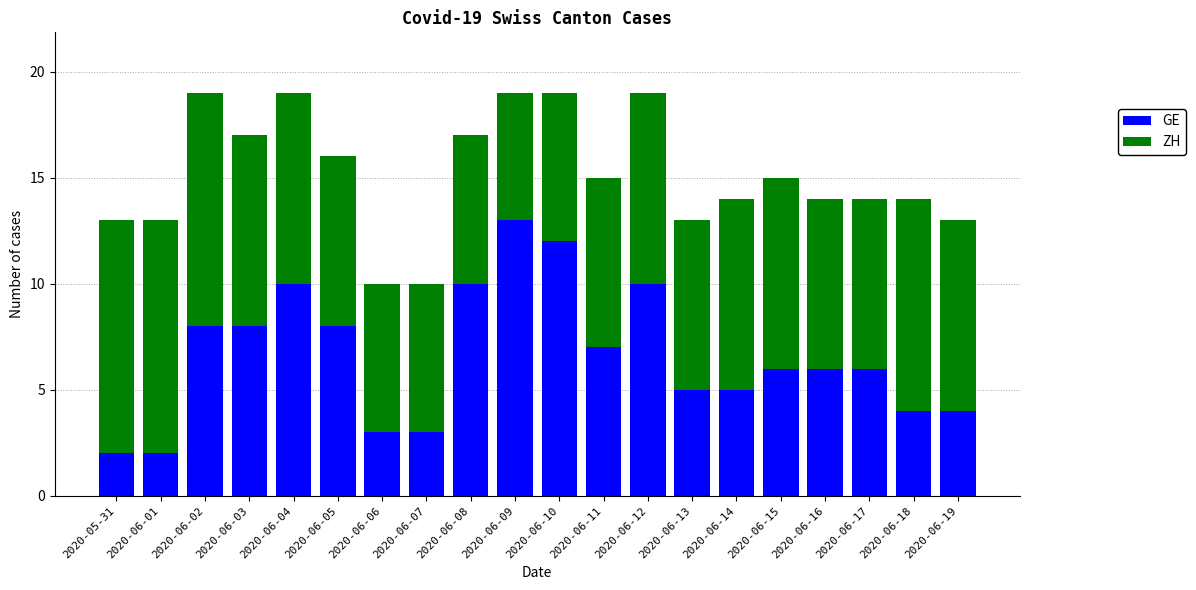

The GE series shows 3 at 2020-05-31. True or false?

False